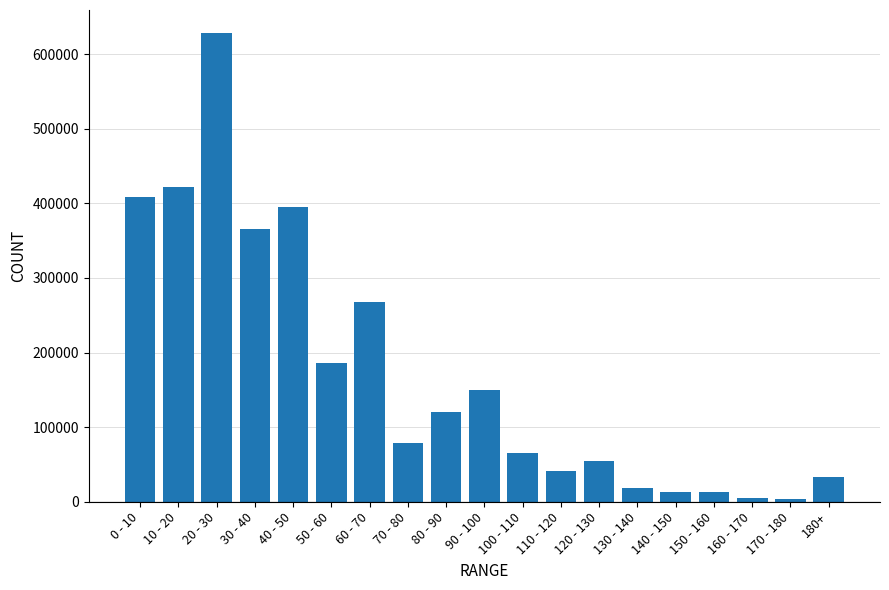

What is the difference between the maximum and minimum values?

623416